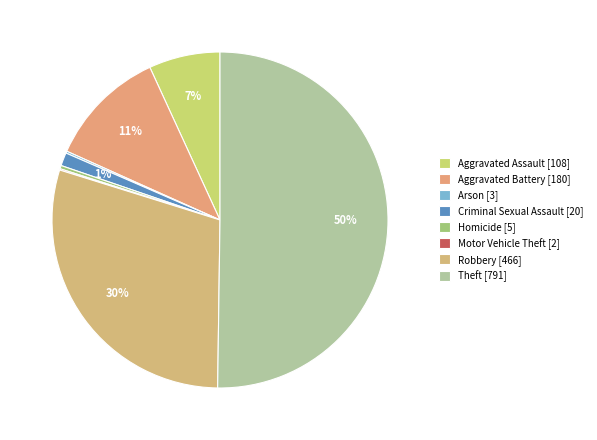

Rank the categories by value from lowest to highest.

Motor Vehicle Theft, Arson, Homicide, Criminal Sexual Assault, Aggravated Assault, Aggravated Battery, Robbery, Theft